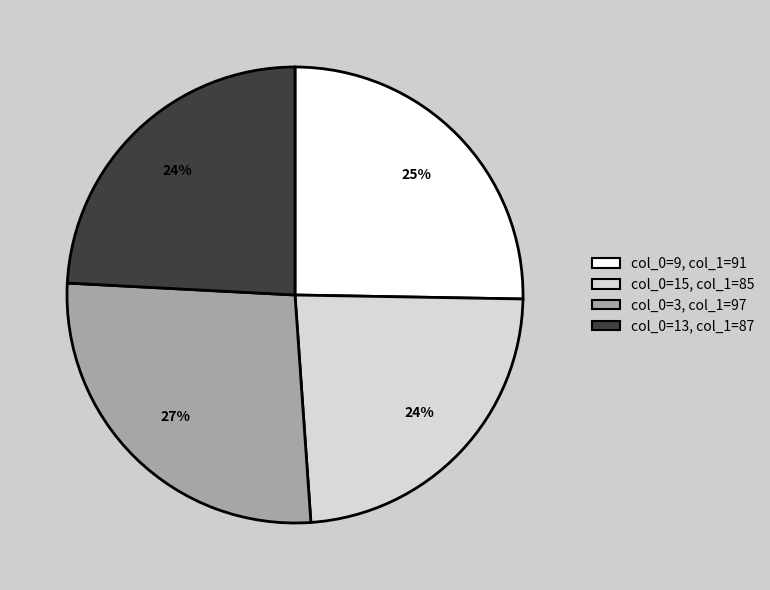

To the nearest percent, what is the average slice percentage?

25%